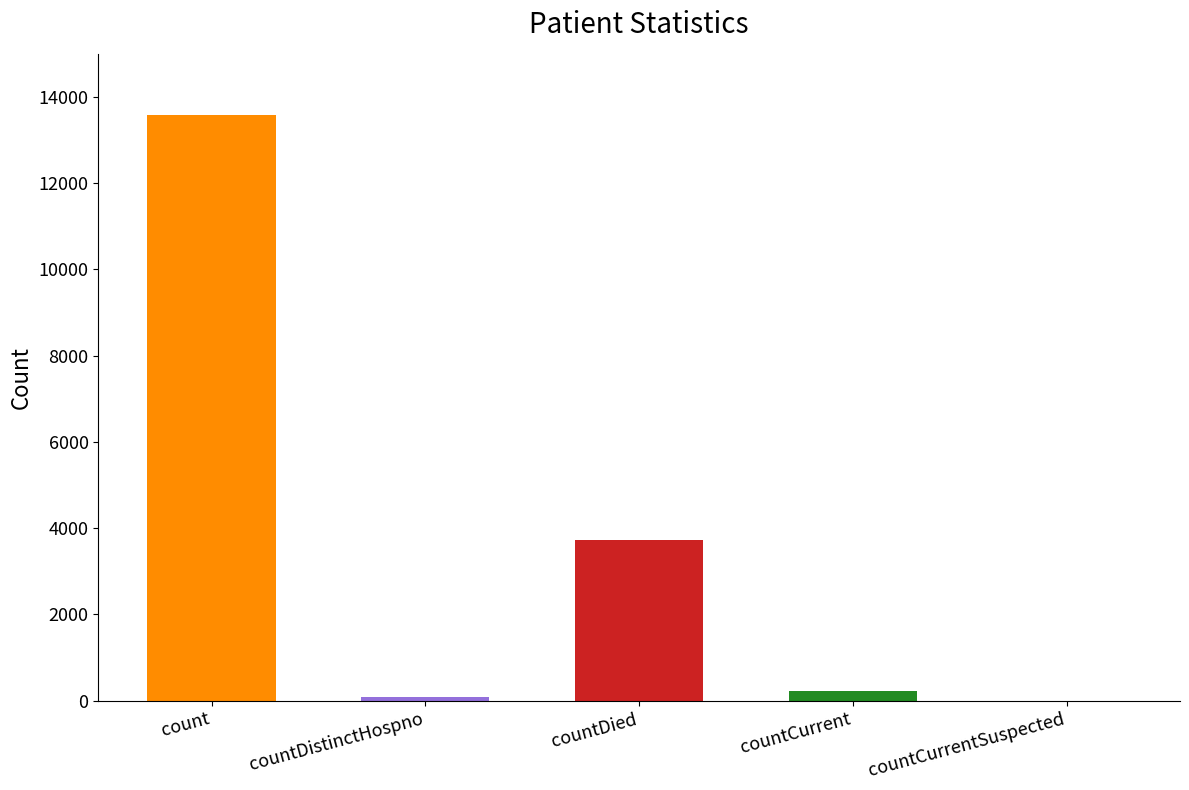

Reading left to right, transcribe all the data shown in this chart.

13576	72	3719	214	0